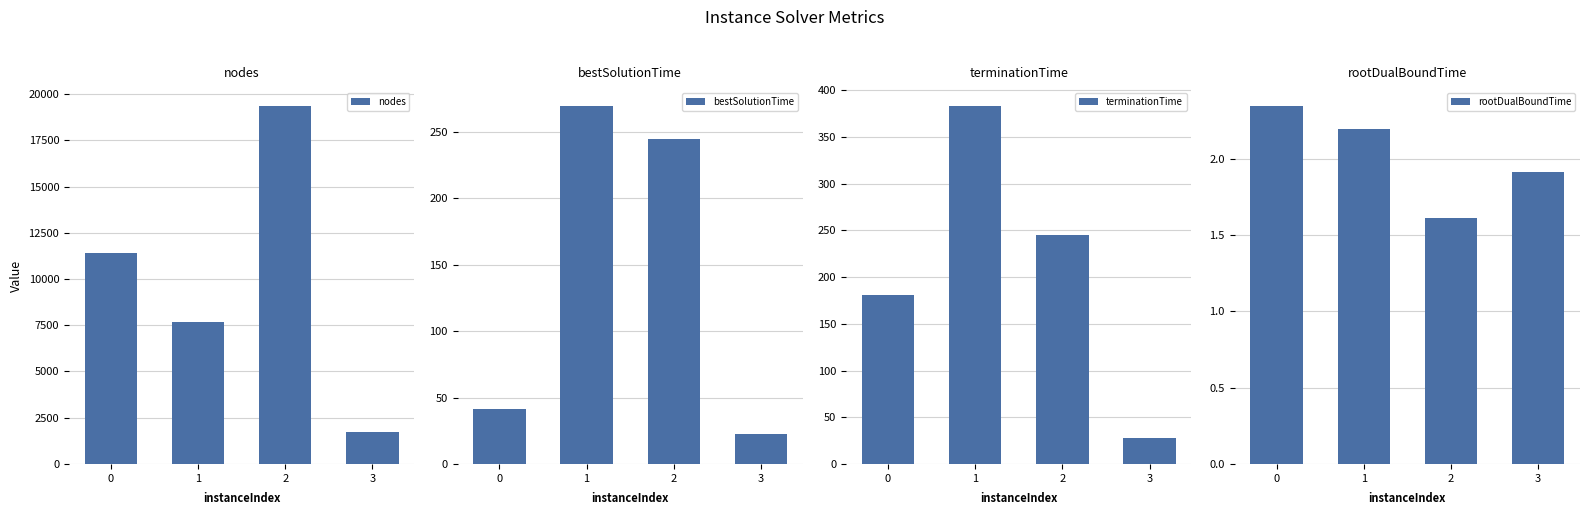

Reading left to right, what are all the values shown in this chart?

nodes: 11433.0	7657.0	19354.0	1710.0
bestSolutionTime: 41.3	269.4	244.2	22.9
terminationTime: 180.8	383.1	245.2	27.9
rootDualBoundTime: 2.3	2.2	1.6	1.9